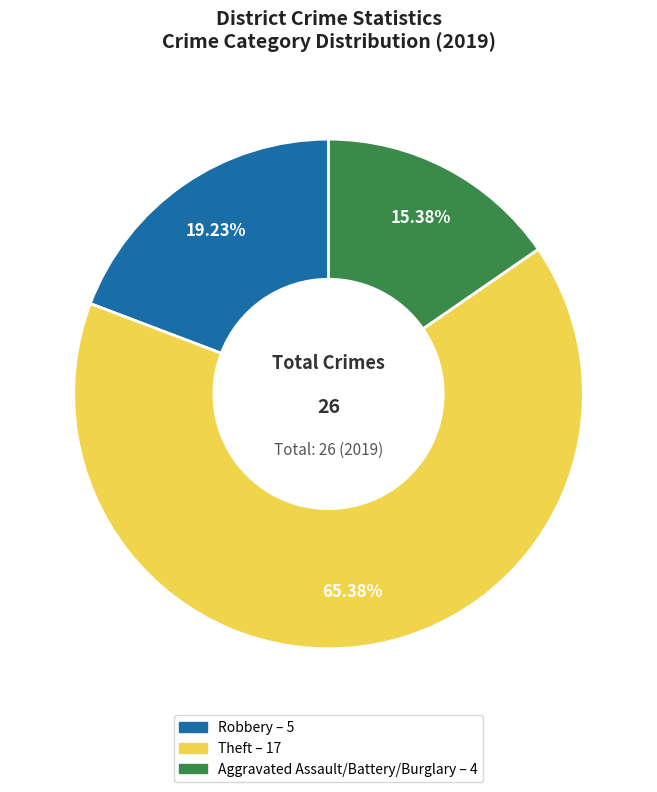

Is there any slice that represents more than half of the pie?

Yes